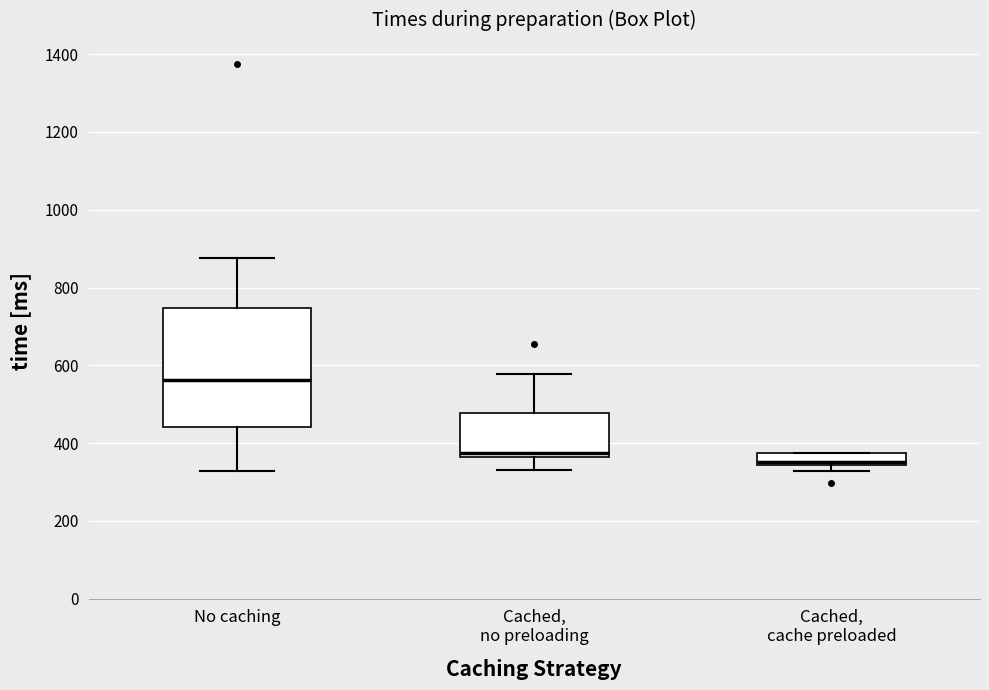

Reading left to right, transcribe this box plot: for each box, give where its median line is, the range the box spans, and where its two whiskers end, as read against the y-axis. The values are not printed on the chart, so give them approximately, as read against the axis.

No caching: median 560, box 440 to 740, whiskers 320 to 880
Cached, no preloading: median 380, box 360 to 480, whiskers 340 to 580
Cached, cache preloaded: median 360, box 340 to 380, whiskers 320 to 380